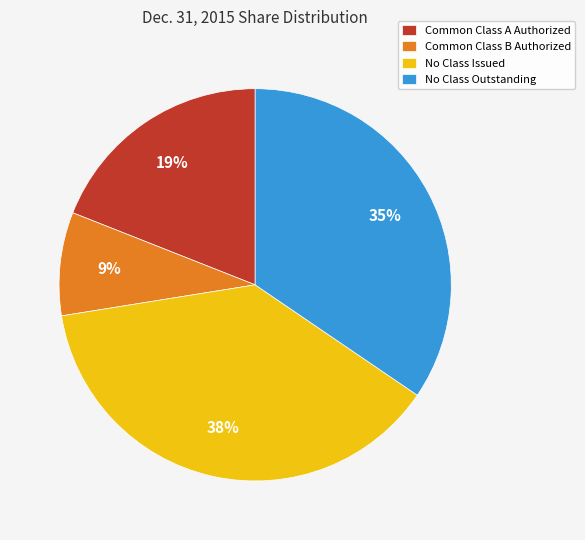

Is No Class Issued the majority of the pie?

No